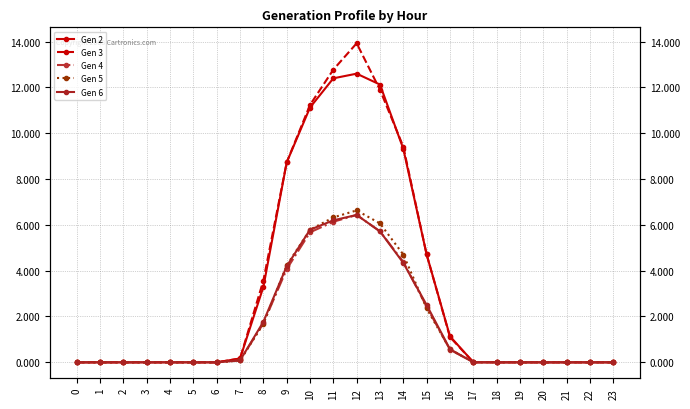

Which series has the largest total across all categories?

Gen 3